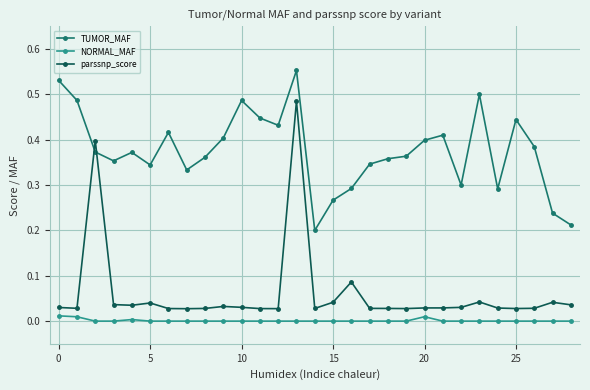

In parssnp_score, how many points are higher than both neighbors (excluding endpoints)?

7